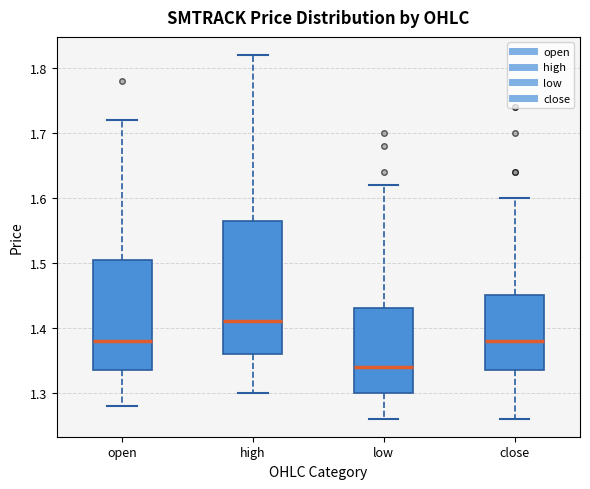

Reading left to right, transcribe this box plot: for each box, give where its median line is, the range the box spans, and where its two whiskers end, as read against the y-axis. The values are not printed on the chart, so give them approximately, as read against the axis.

open: median 1.38, box 1.34 to 1.51, whiskers 1.28 to 1.72
high: median 1.41, box 1.36 to 1.57, whiskers 1.30 to 1.82
low: median 1.34, box 1.30 to 1.43, whiskers 1.26 to 1.62
close: median 1.38, box 1.34 to 1.45, whiskers 1.26 to 1.60